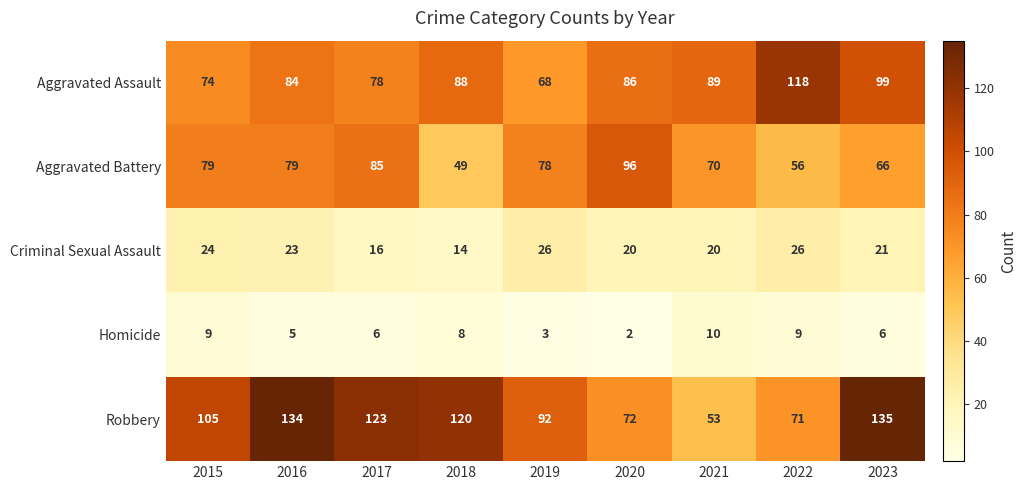

List the series in order of their peak value, lowest first.

Homicide, Criminal Sexual Assault, Aggravated Battery, Aggravated Assault, Robbery